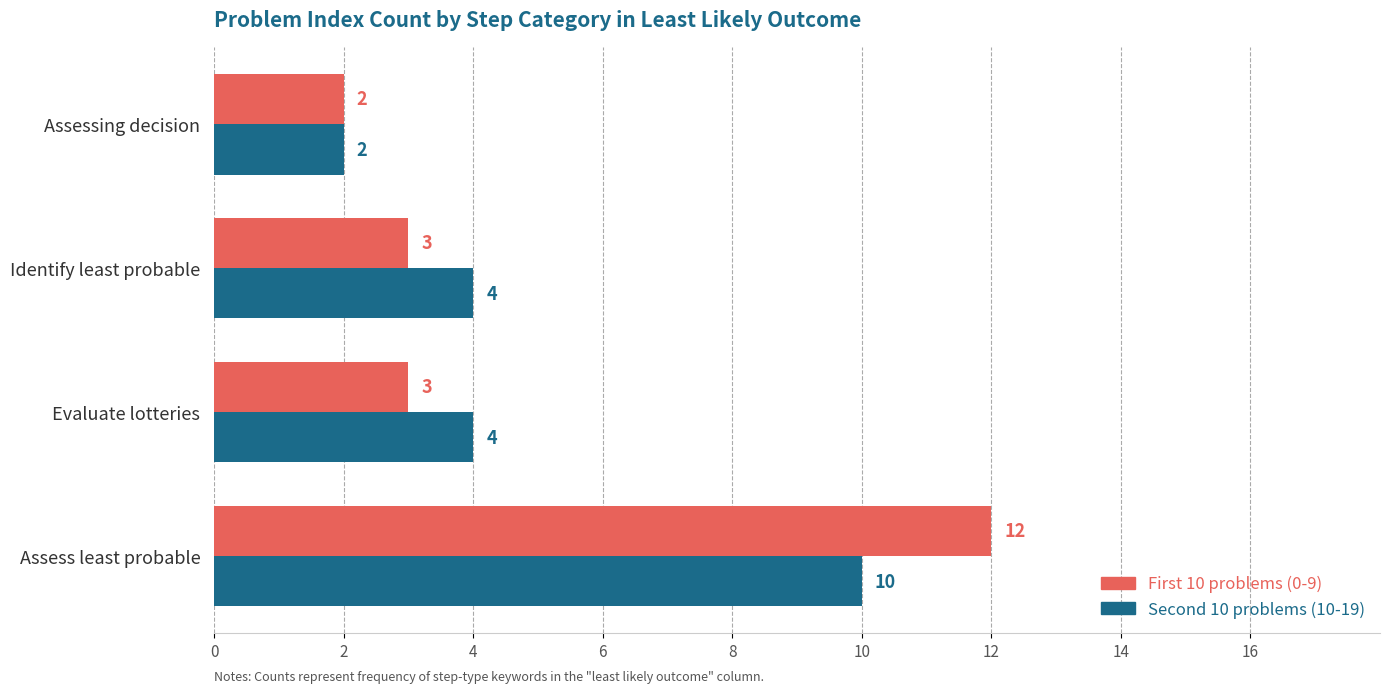

At Identify least probable, list the series in order from smallest to largest.

First 10 problems (0-9), Second 10 problems (10-19)